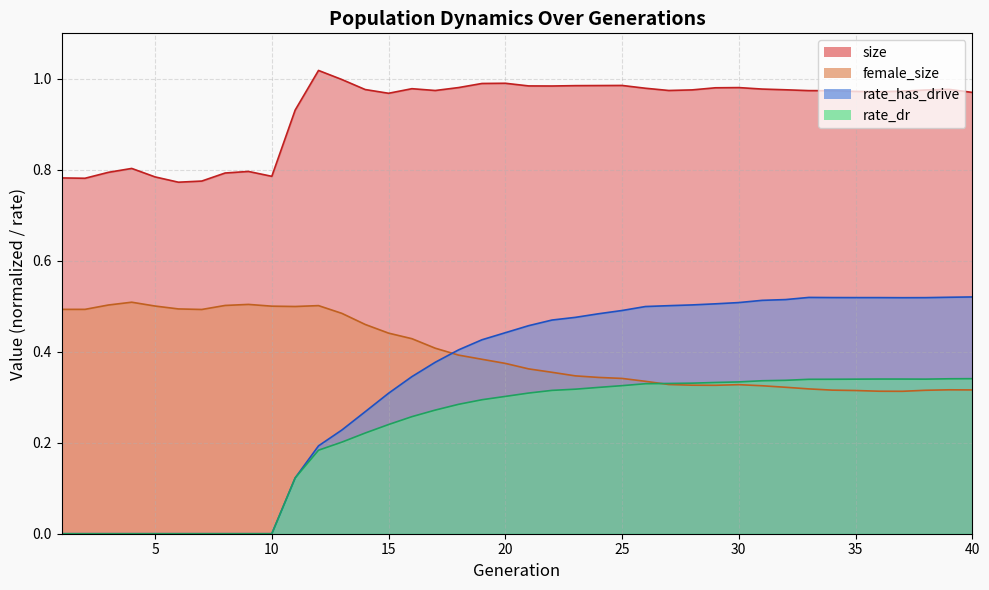

What value does the size series have at 8?

0.8